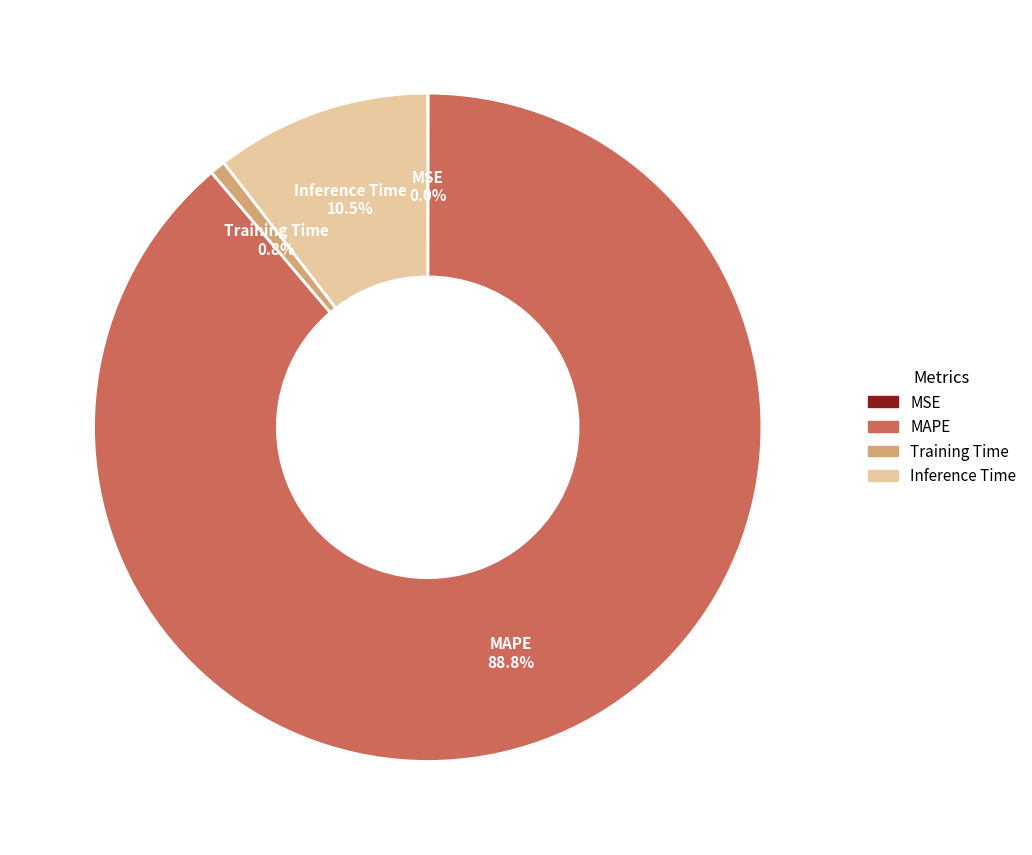

Is the sum of MAPE and Training Time greater than half?

Yes